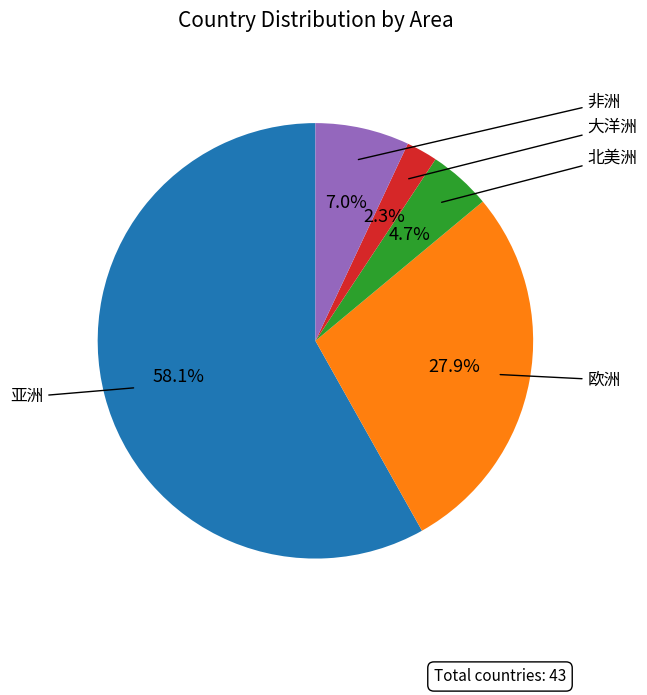

To the nearest percent, what is the difference between the largest and smallest slice percentages?

56%